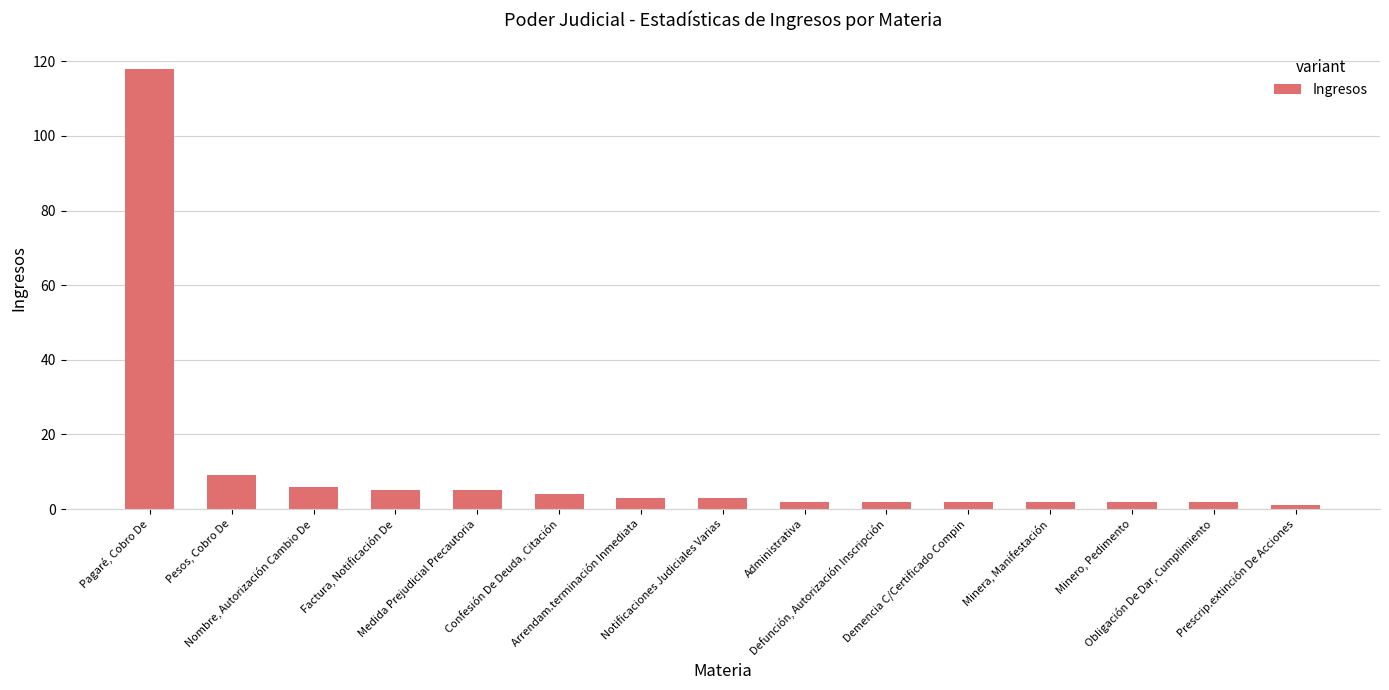

What is the sum of all values?

166